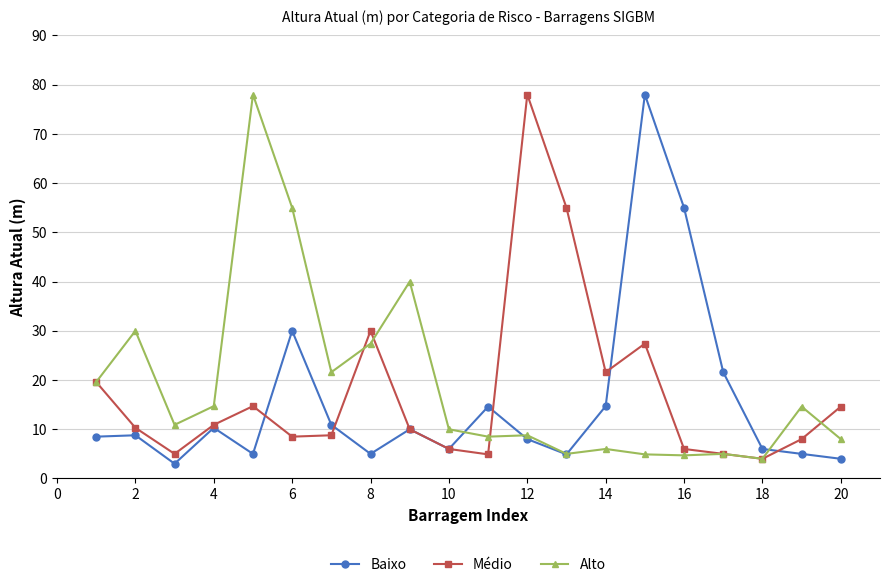

What is the maximum value for Alto?

78.0